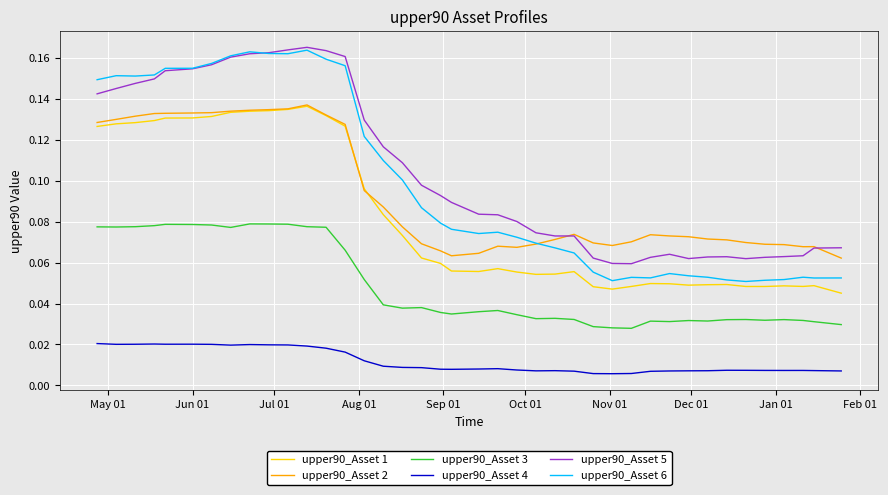

True or false: upper90_Asset 5 and upper90_Asset 4 cross at least once.

False